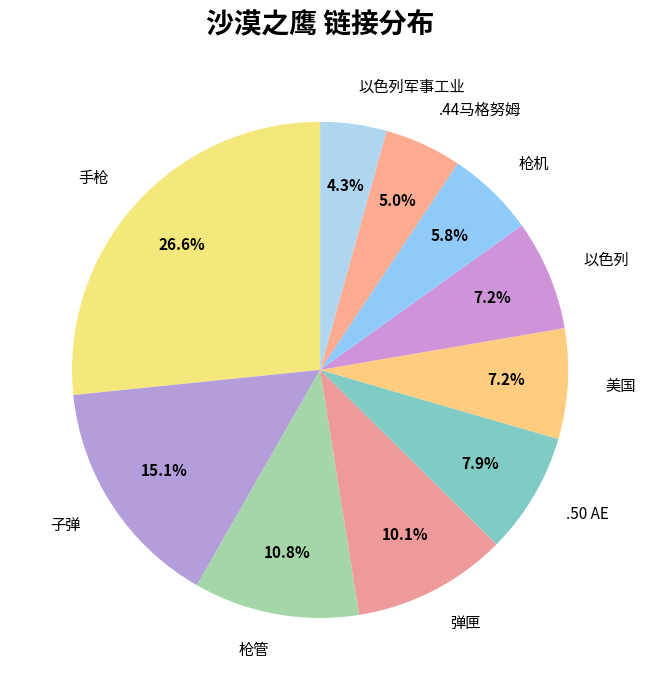

To the nearest percent, what percentage of the pie is .50 AE?

8%